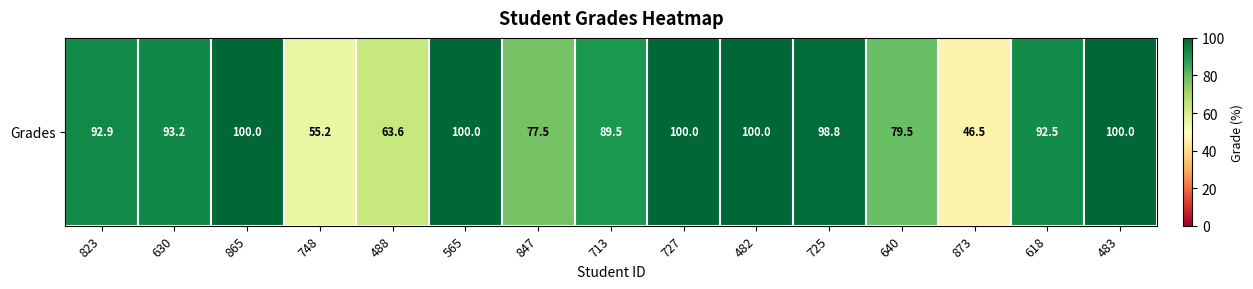

List the labels in order of value, smallest first.

873, 748, 488, 847, 640, 713, 618, 823, 630, 725, 865, 565, 727, 482, 483